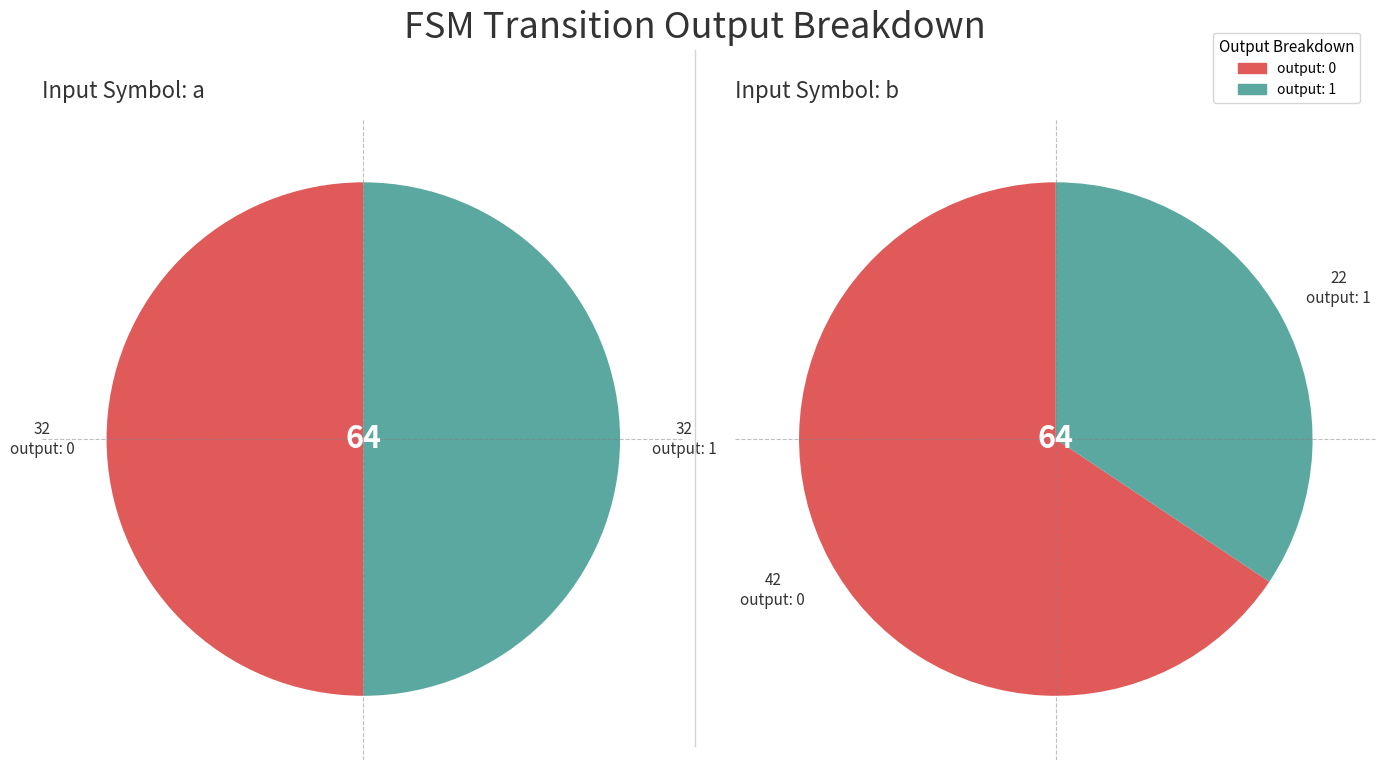

Does output_0_b represent more than half of the total?

No